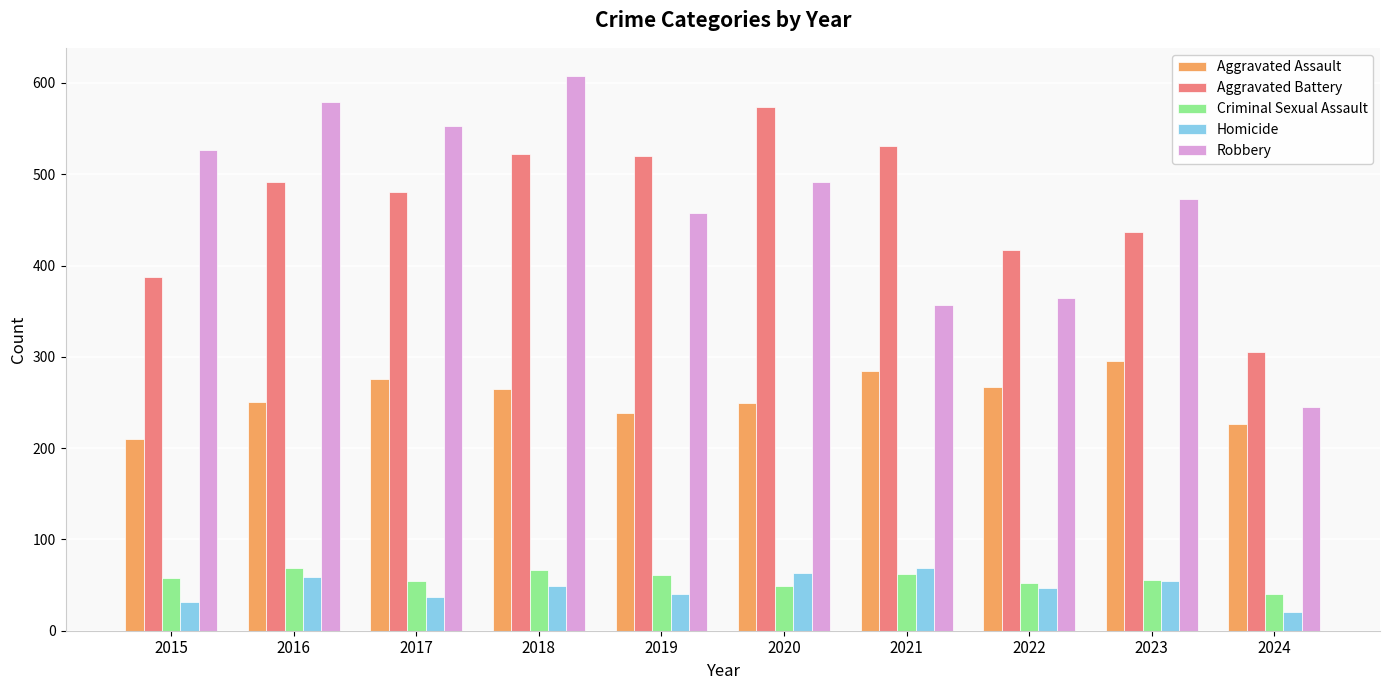

Which series has the widest spread of values?

Robbery